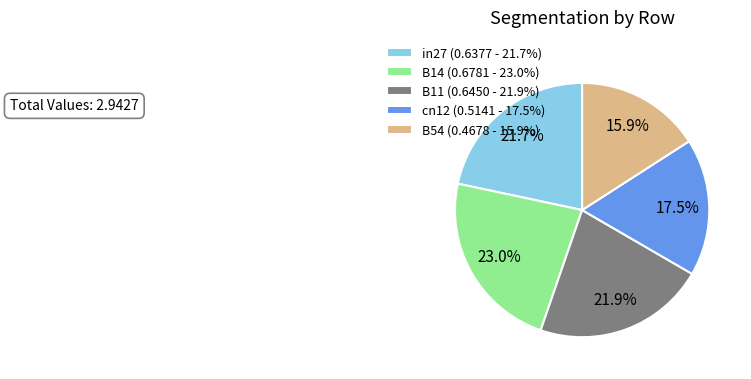

How many slices are in this pie chart?

5